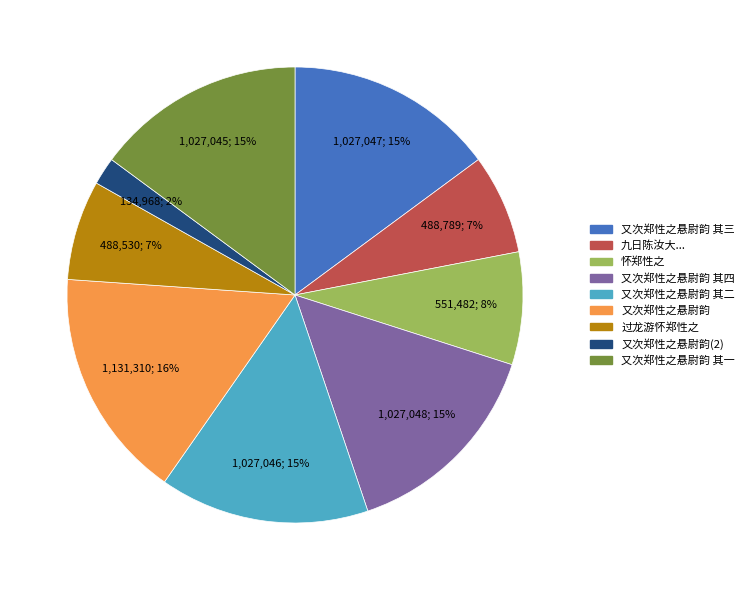

Does any single category account for the majority?

No